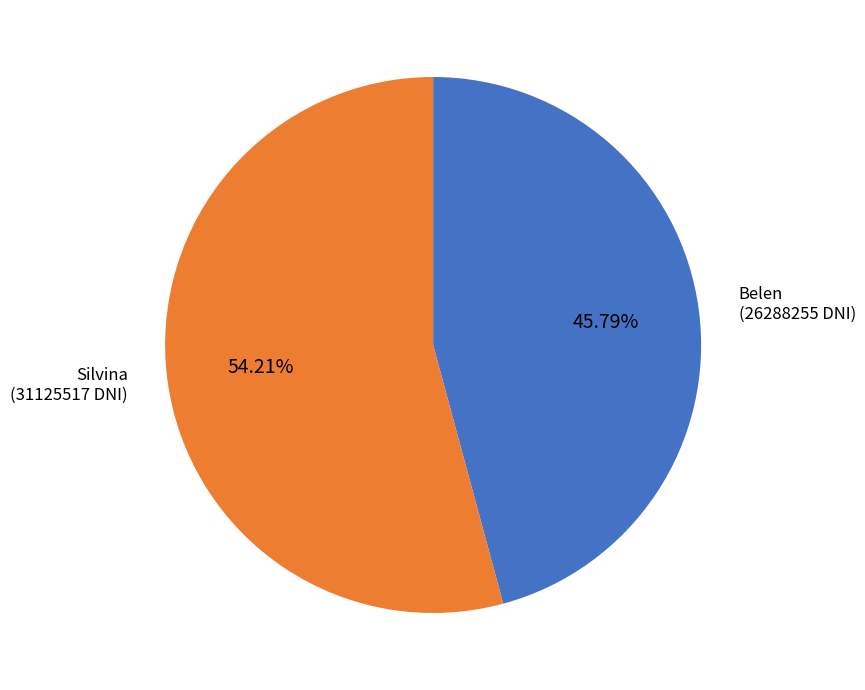

Is there any slice that represents more than half of the pie?

Yes